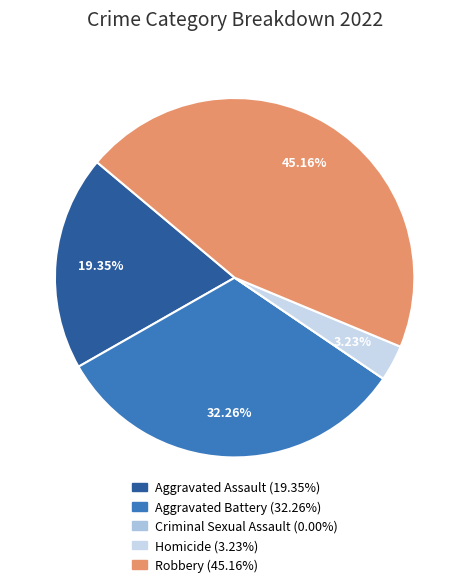

True or false: Robbery accounts for 45% of the total.

True